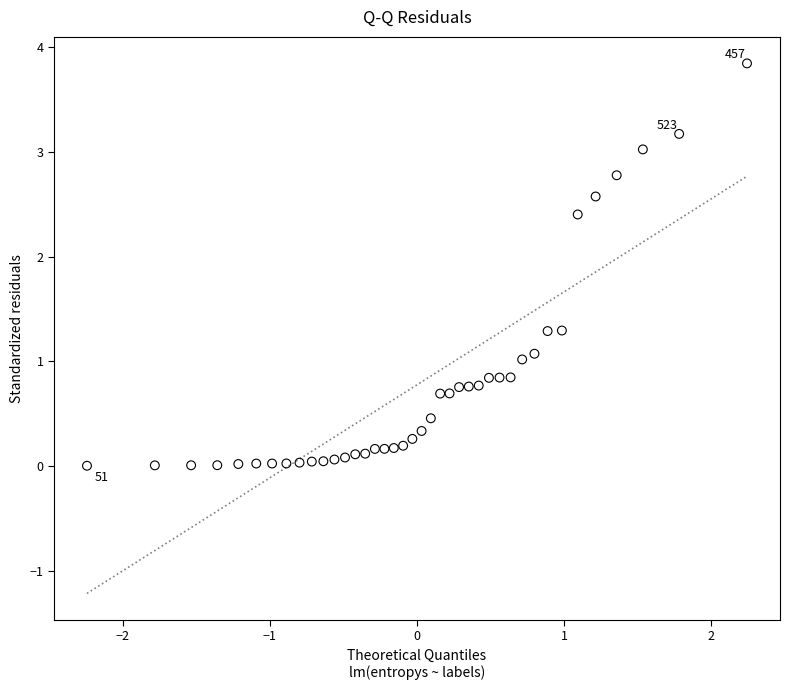

What is the range of X values (max minus min)?

4.5